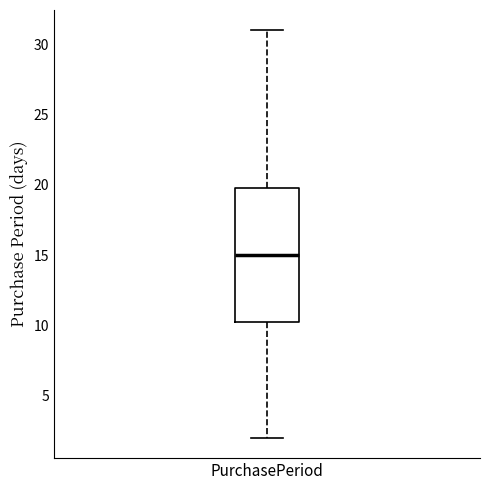

Read this box plot against the y-axis: the position of the median line, the range covered by the box, and the ends of both whiskers. The values are not printed on the chart, so give them approximately, as read against the axis.

median 15.0, box 10.5 to 20.0, whiskers 2.0 to 31.0